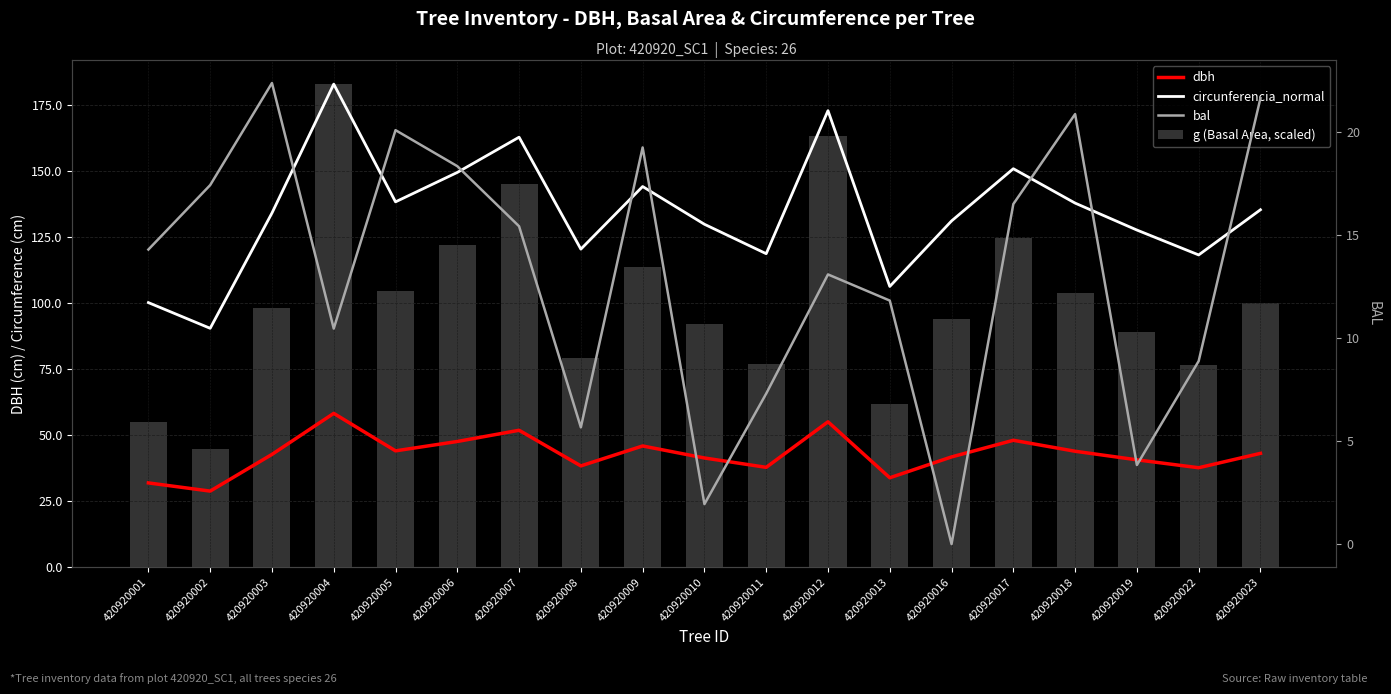

What is the value of the g (Basal Area, scaled) bar at the 10th from the left?

92.2